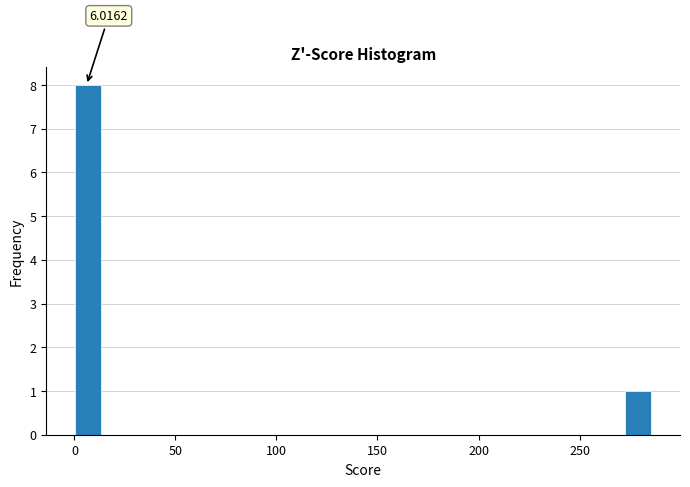

Around what value on the x-axis is the tallest bar? Give the approximate position of its centre, as read against the axis.

5